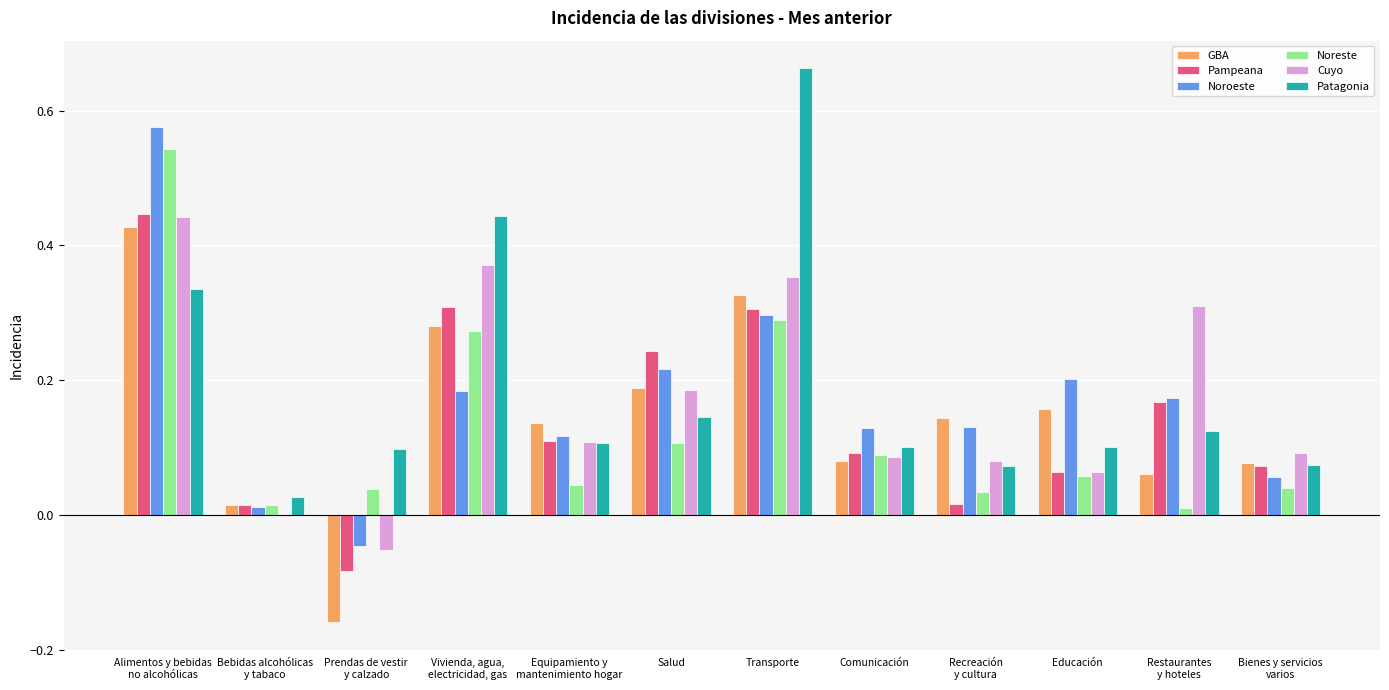

What are all the series names shown in the legend?

GBA, Pampeana, Noroeste, Noreste, Cuyo, Patagonia